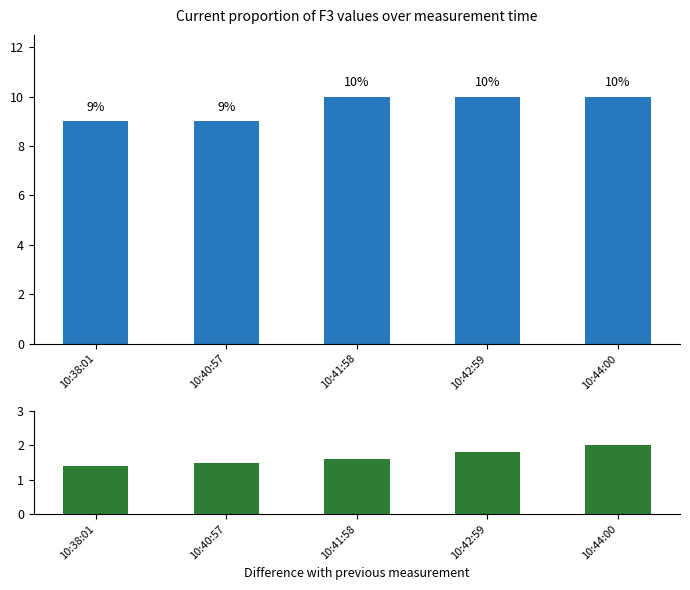

At which category is the sum across all series the highest?

10:44:00